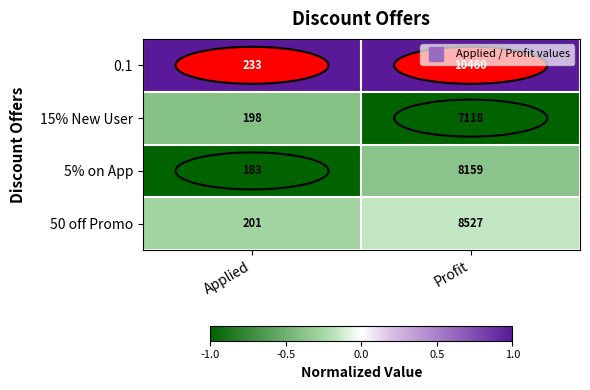

How many categories are shown in the chart?

2